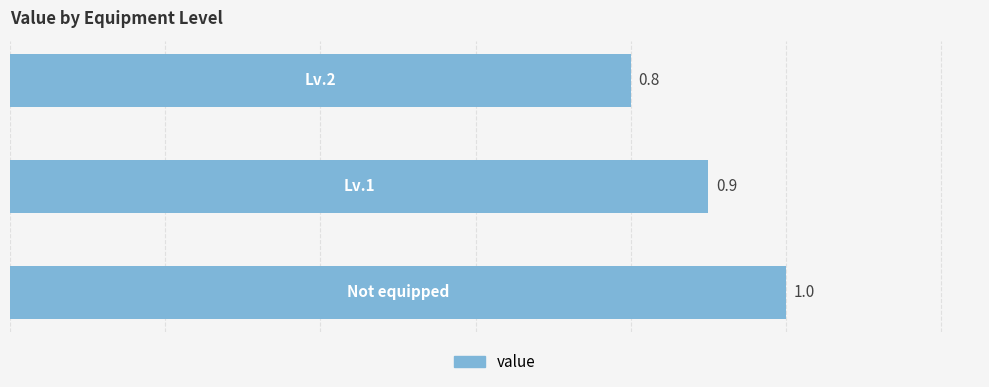

Reading bottom to top, extract all data points from this chart.

1.0	0.9	0.8